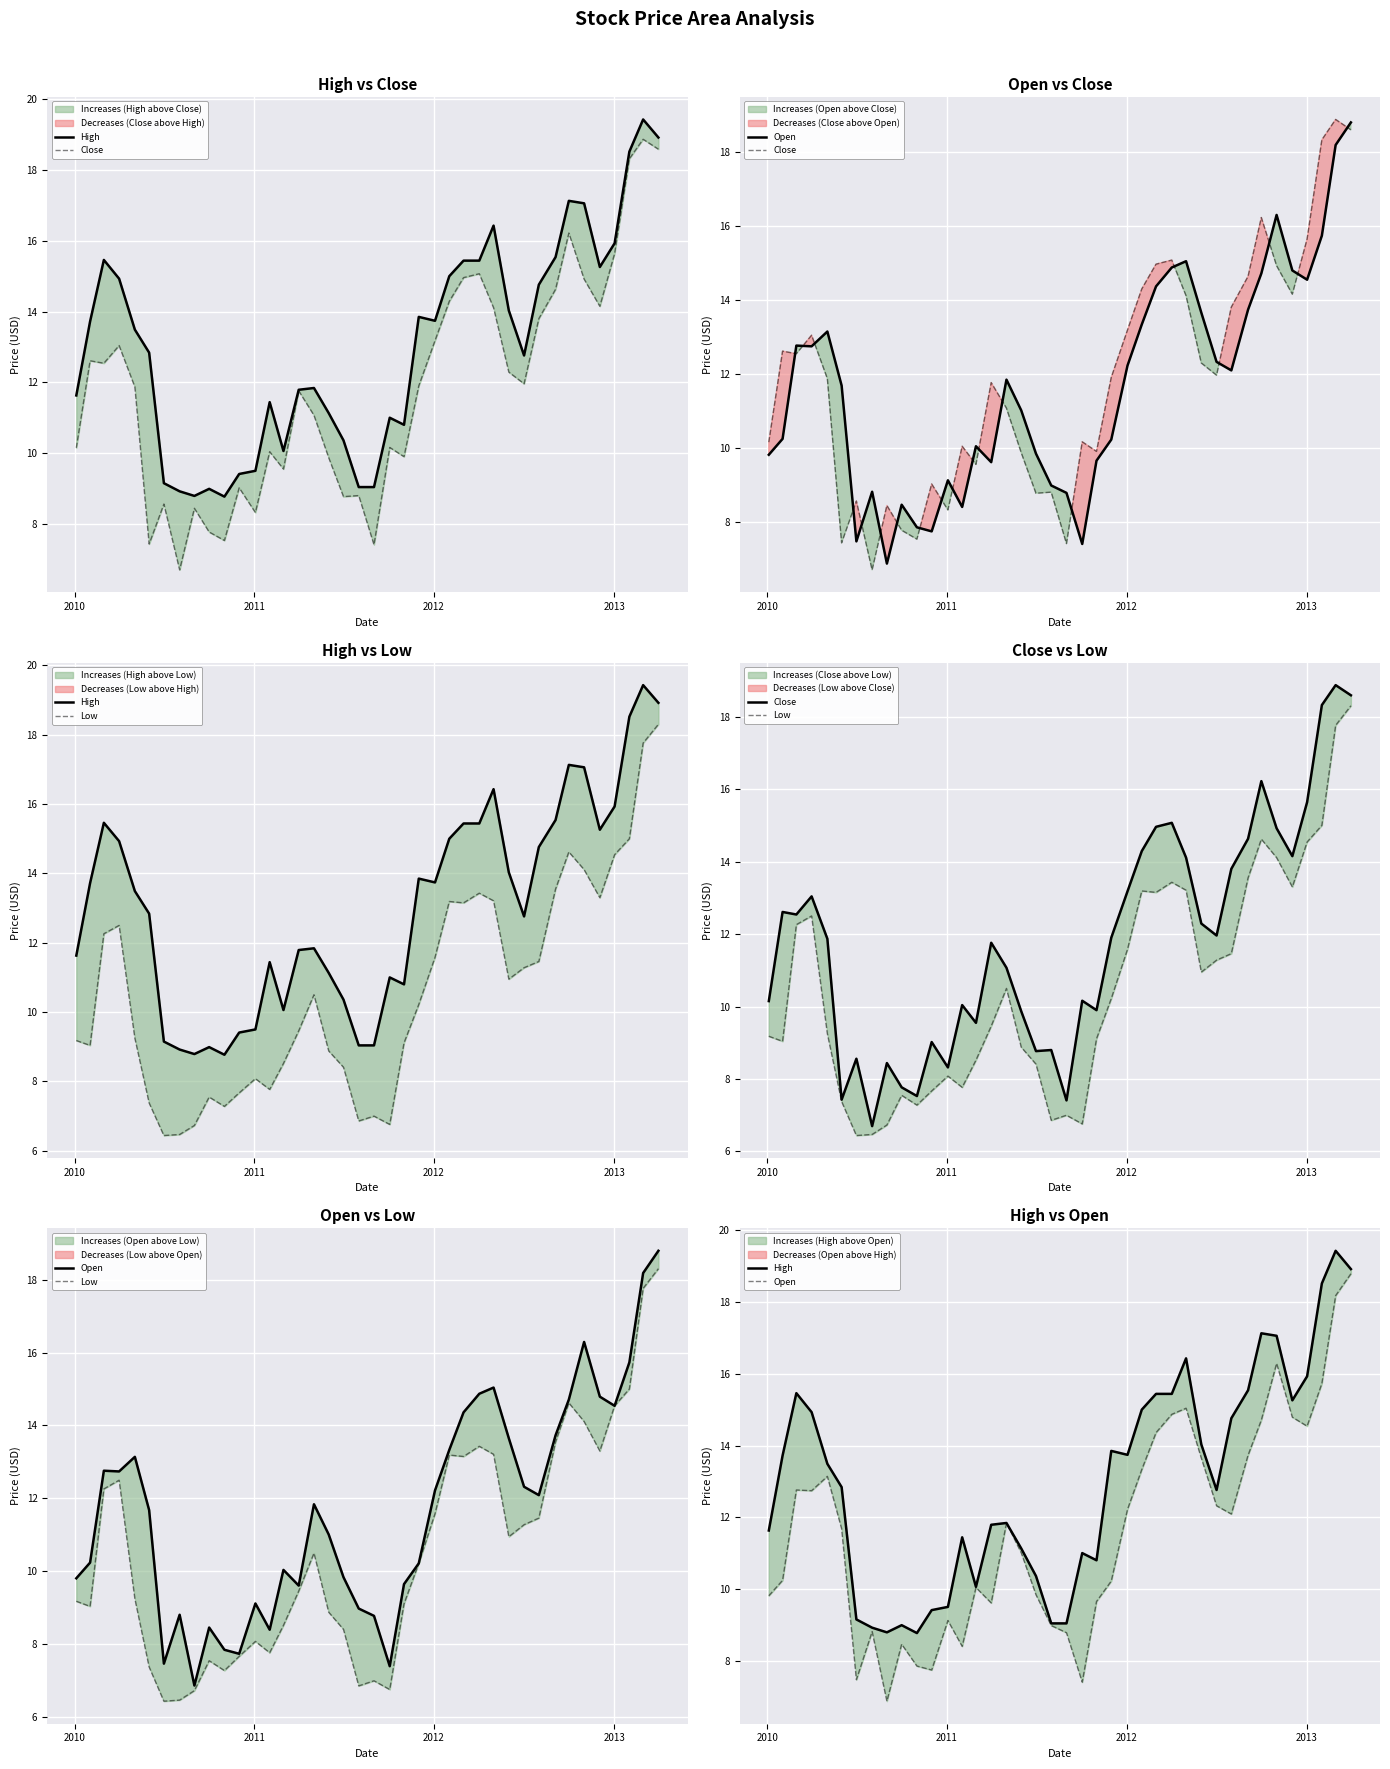

What is the highest value of the Close series?

18.9